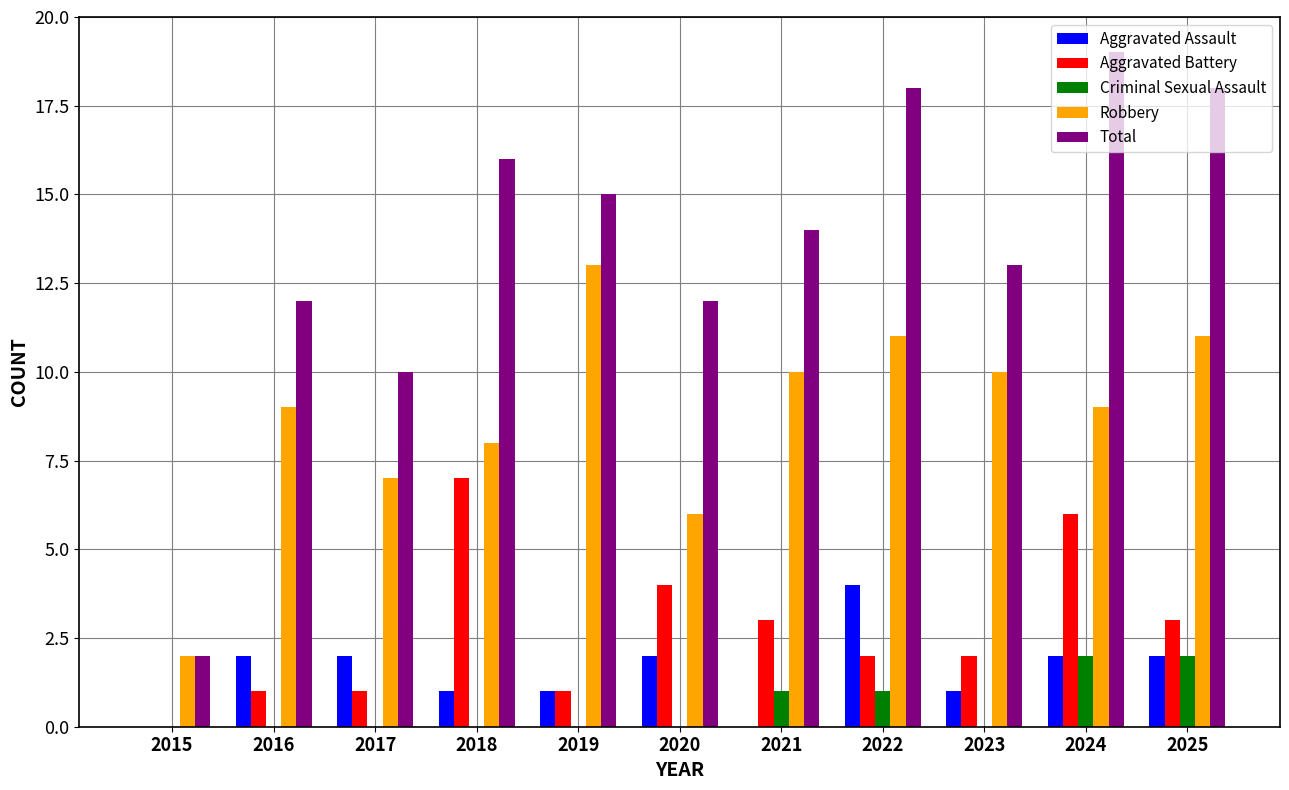

What is the total value across all series at 2024?

38